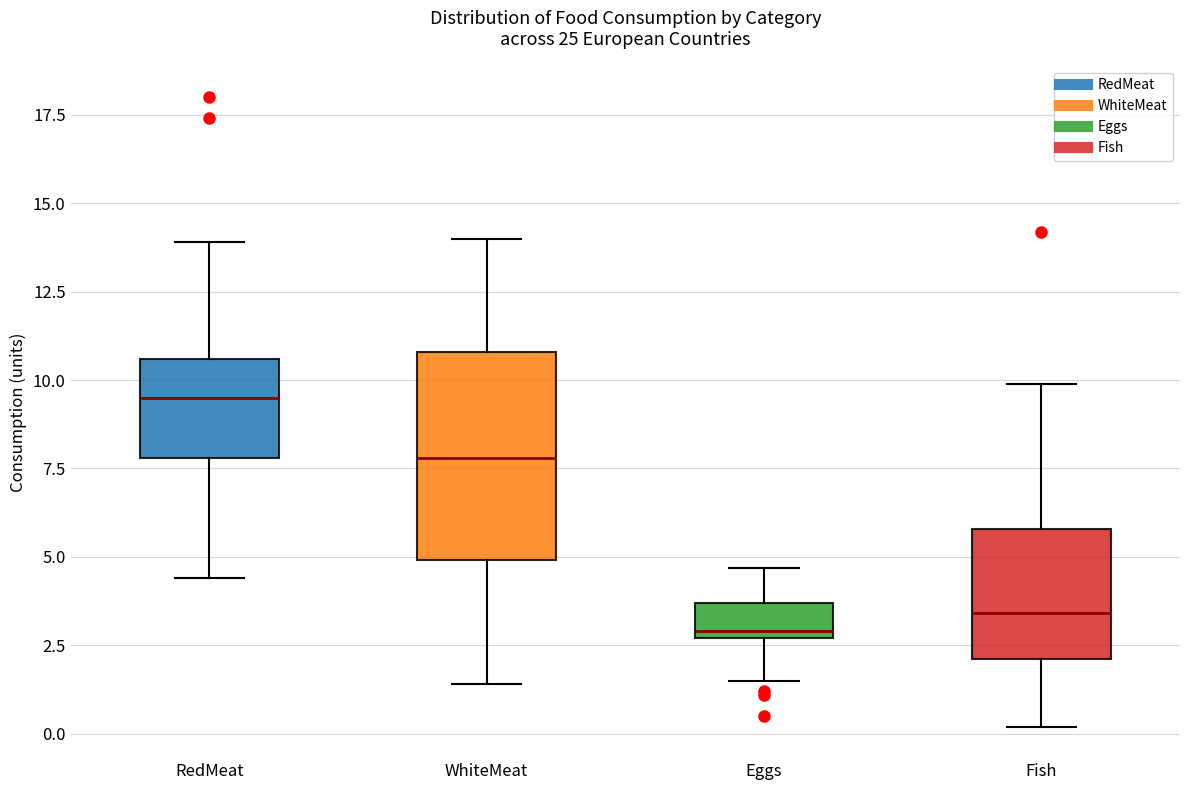

Where is the upper edge of the box for Fish on the y-axis? The values are not printed on the chart, so give them approximately, as read against the axis.

6.0